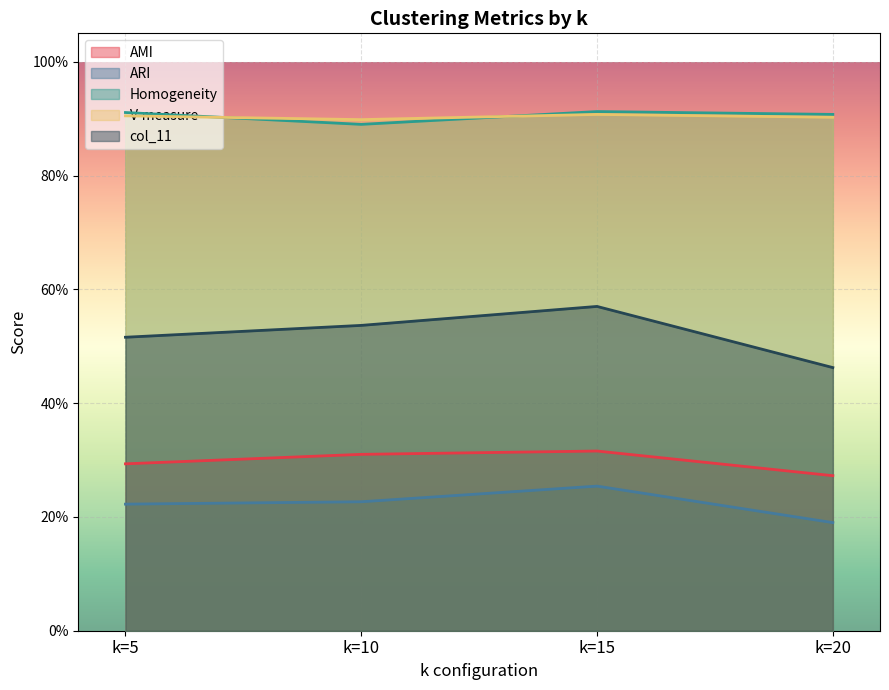

In col_11, how many points are higher than both neighbors (excluding endpoints)?

1